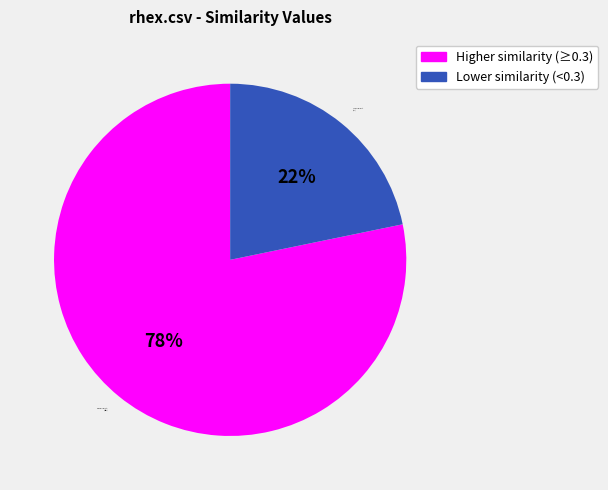

Which has a higher value, Higher similarity (≥0.3) or Lower similarity (<0.3)?

Higher similarity (≥0.3)